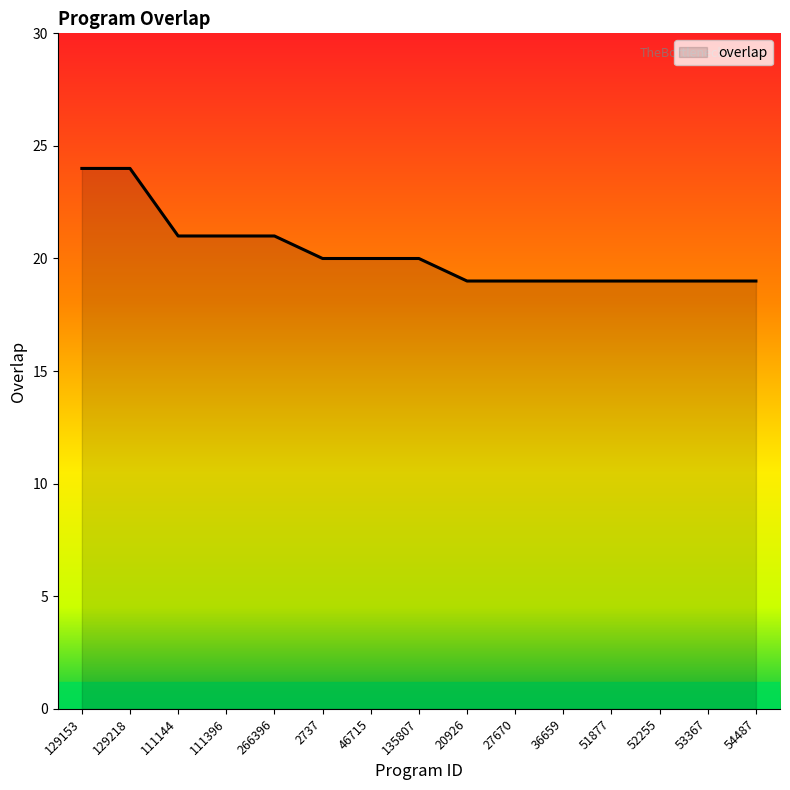

Count the values in the range 19 to 21.

13